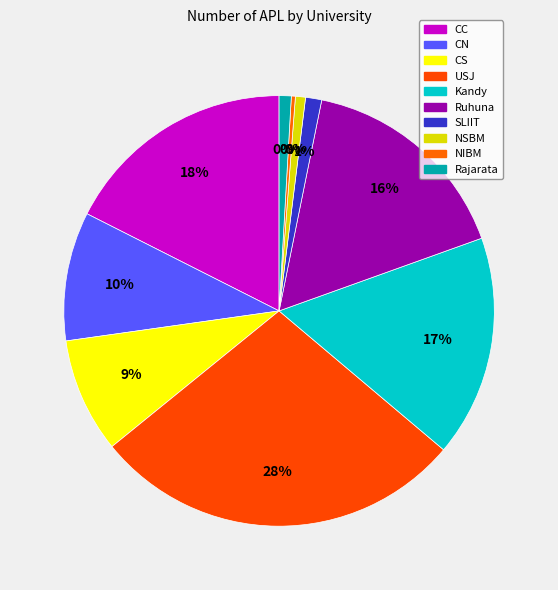

Rank the categories by value from lowest to highest.

NIBM, NSBM, Rajarata, SLIIT, CS, CN, Ruhuna, Kandy, CC, USJ